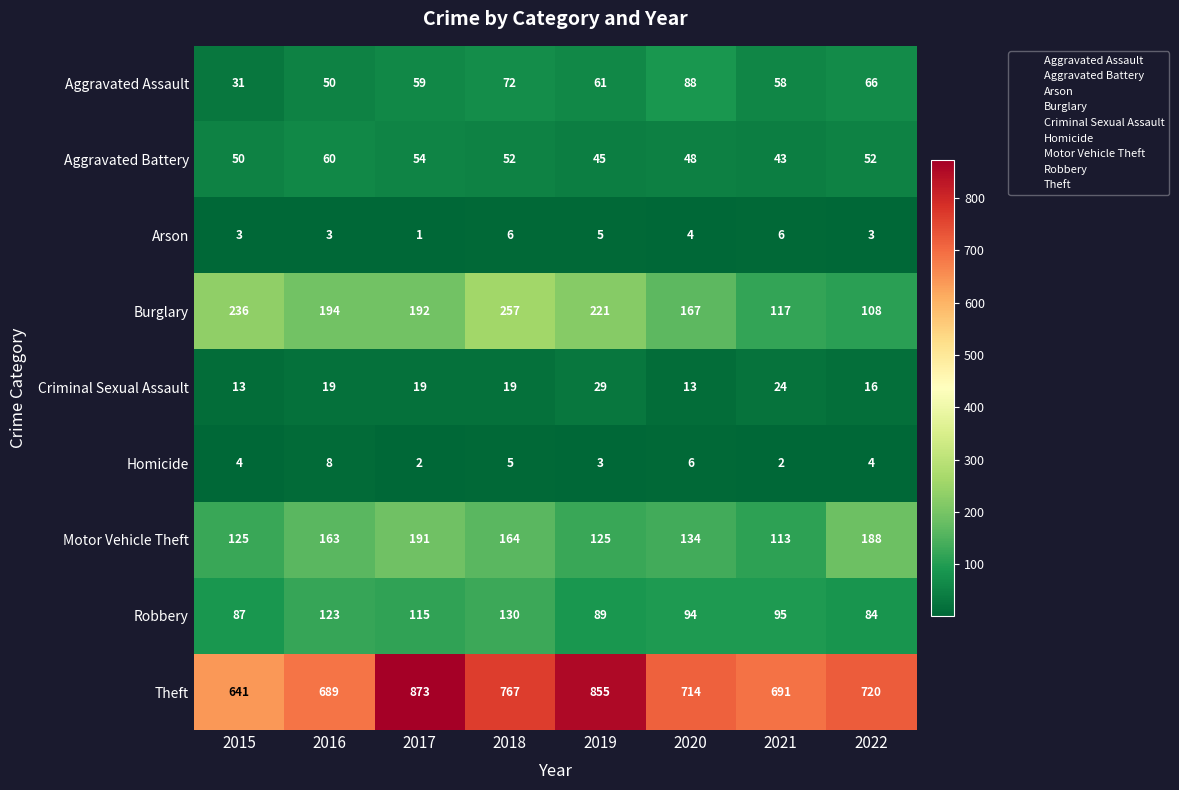

What is the sum of the Motor Vehicle Theft values at 2022 and 2020?

322